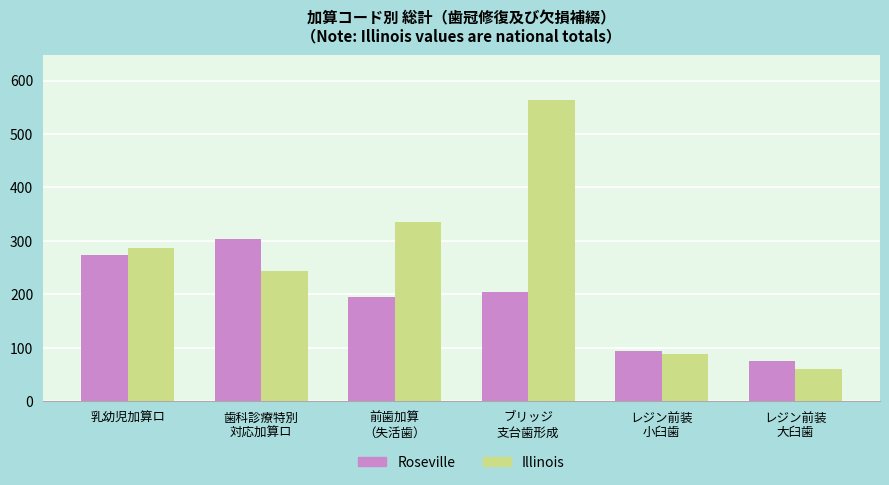

What is the sum of all Illinois values?

1576